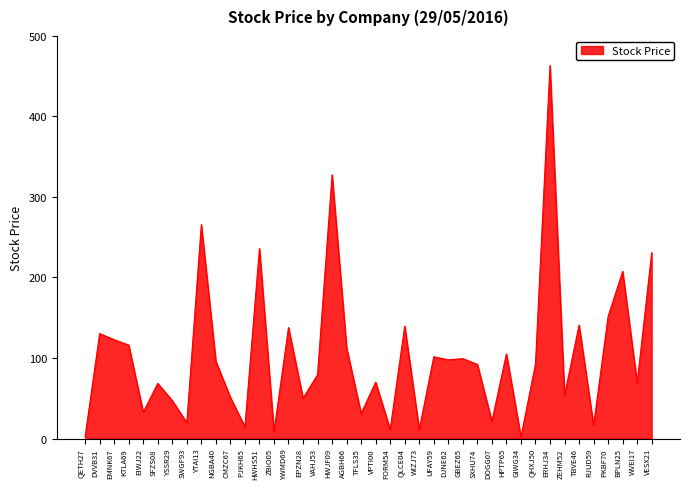

The value at KTLA69 is 116.1. True or false?

True